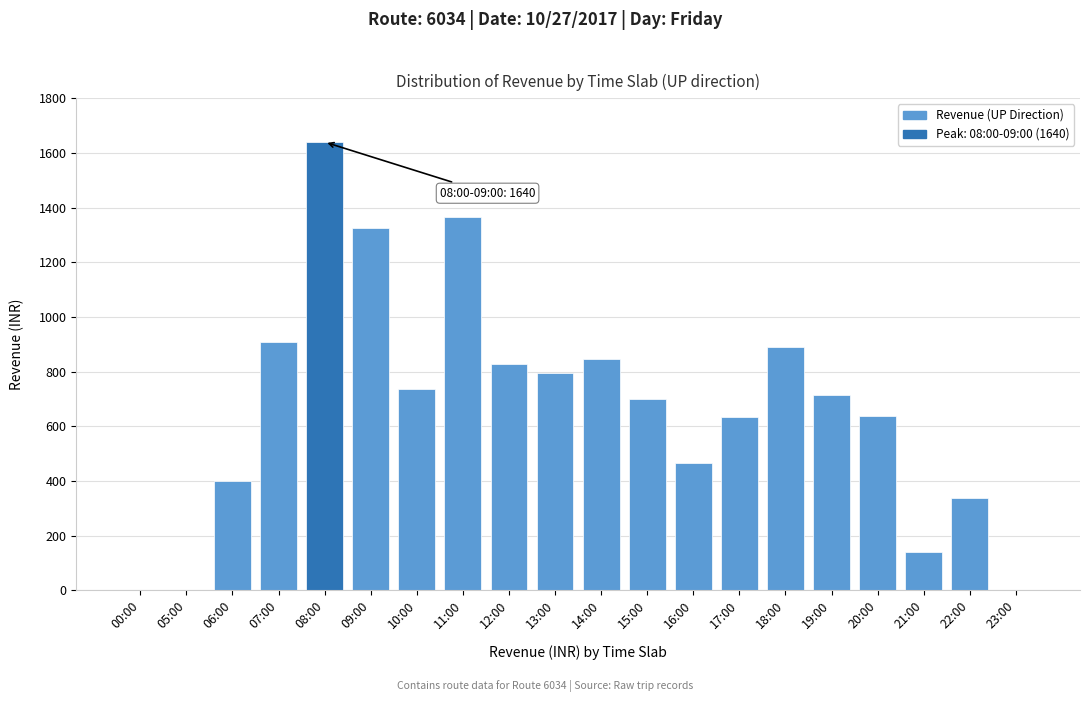

What is the change in value from 20:00 to 21:00?

-496